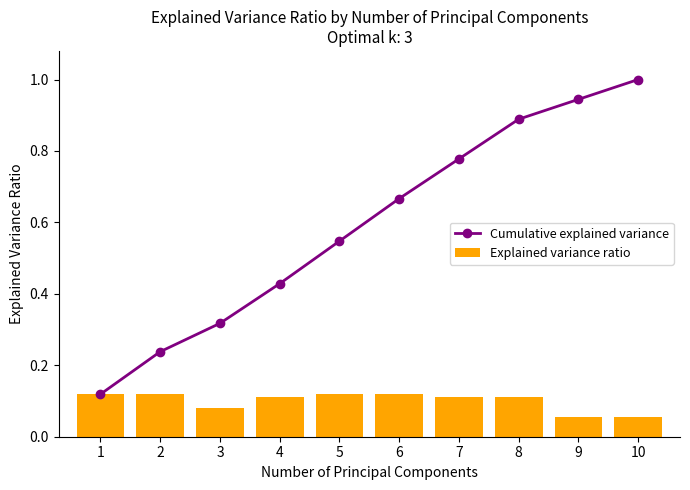

Which series has the largest total across all categories?

Cumulative explained variance